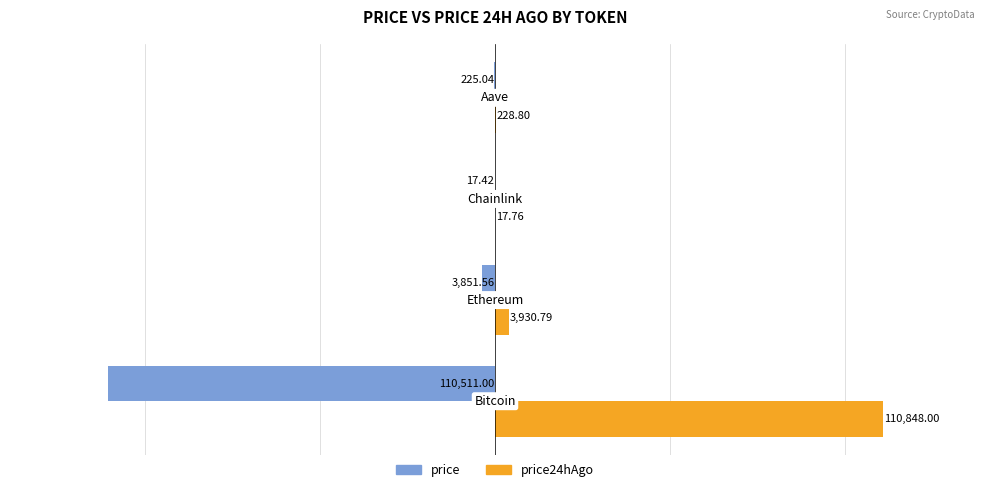

What are all the series names shown in the legend?

price, price24hAgo